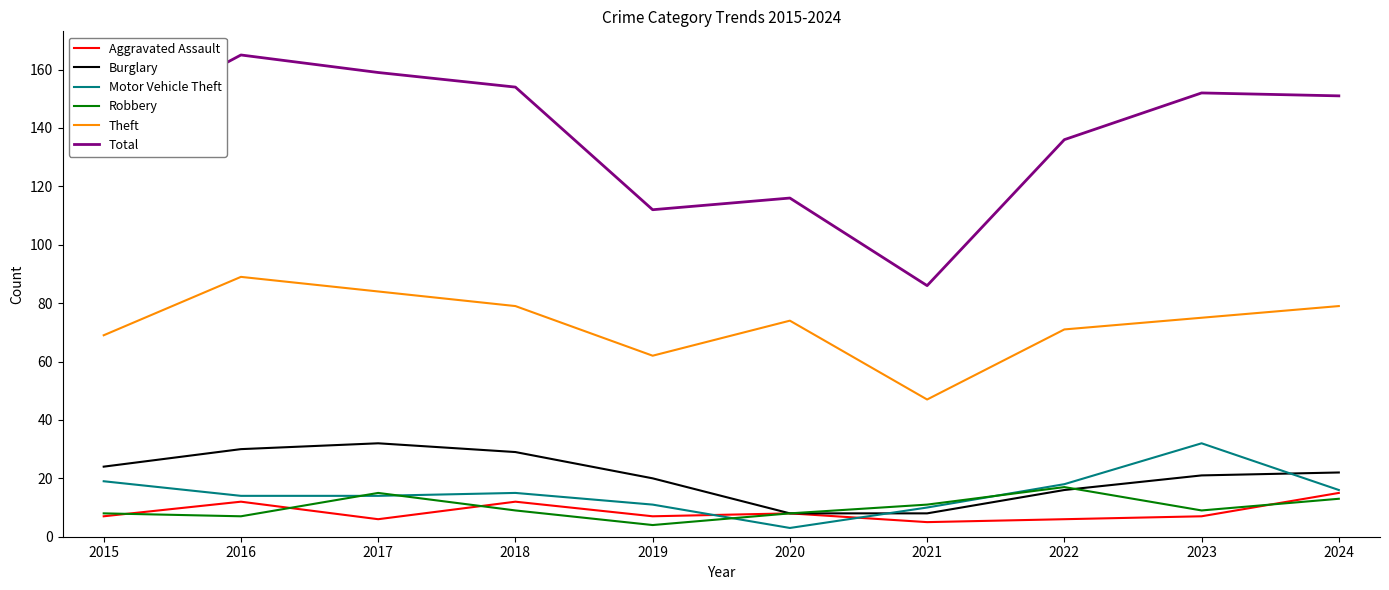

True or false: Motor Vehicle Theft has a value of 48 at 2023.

False